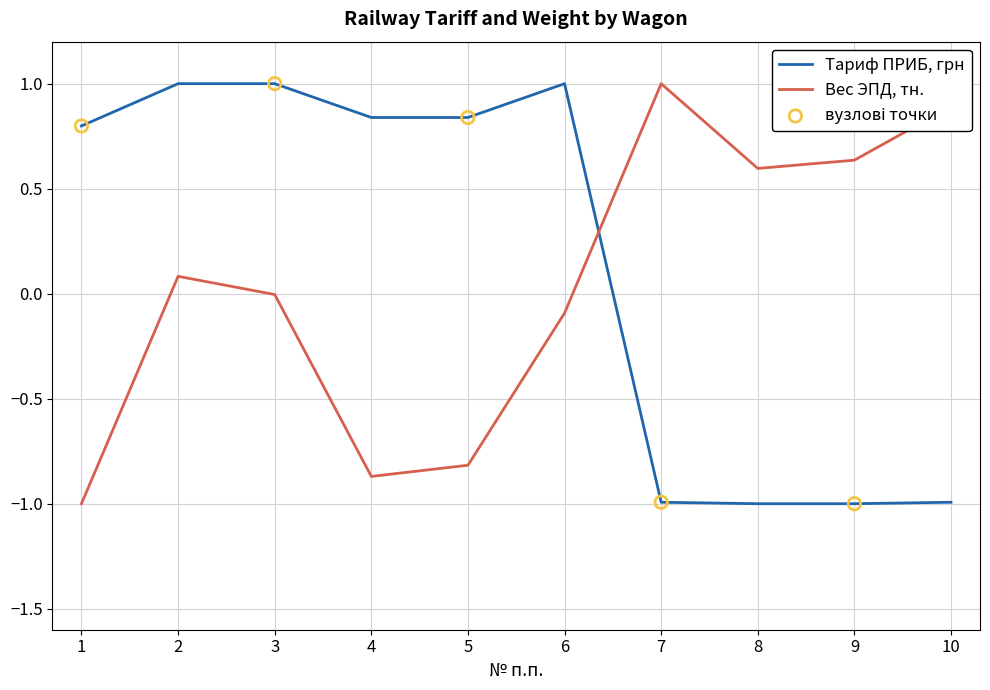

What is the total value across all series at 8?

-0.4